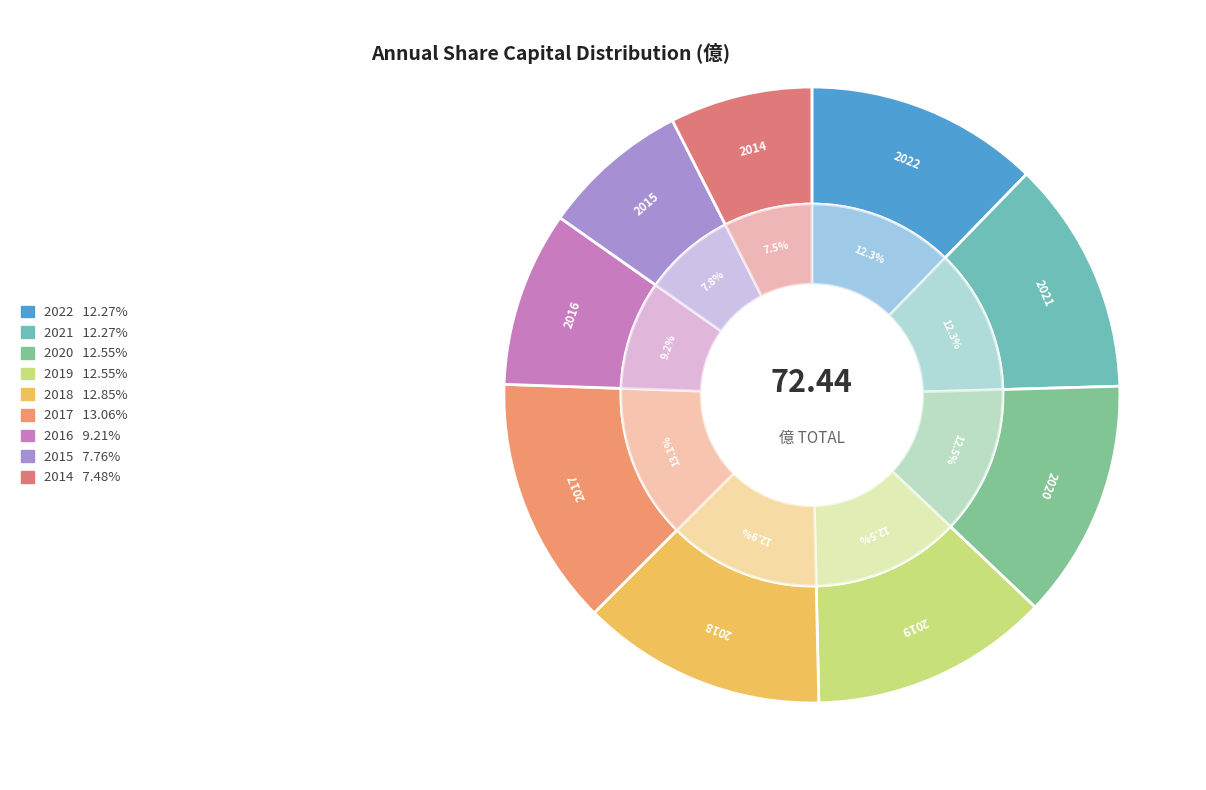

Is 2016 the majority of the pie?

No